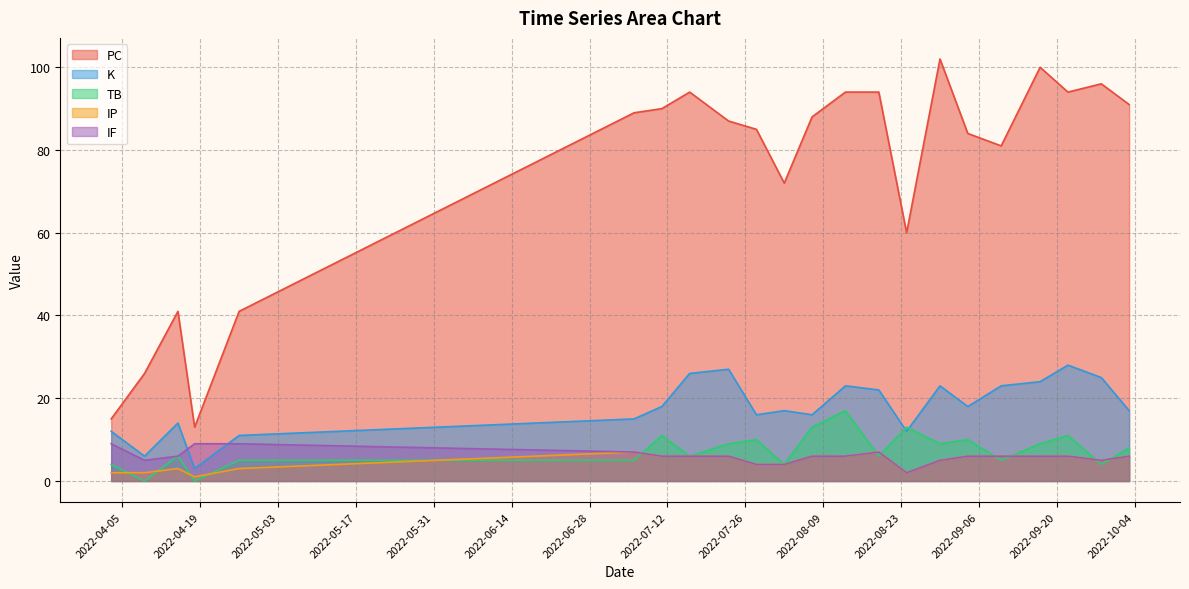

How many lines are shown in the chart?

5